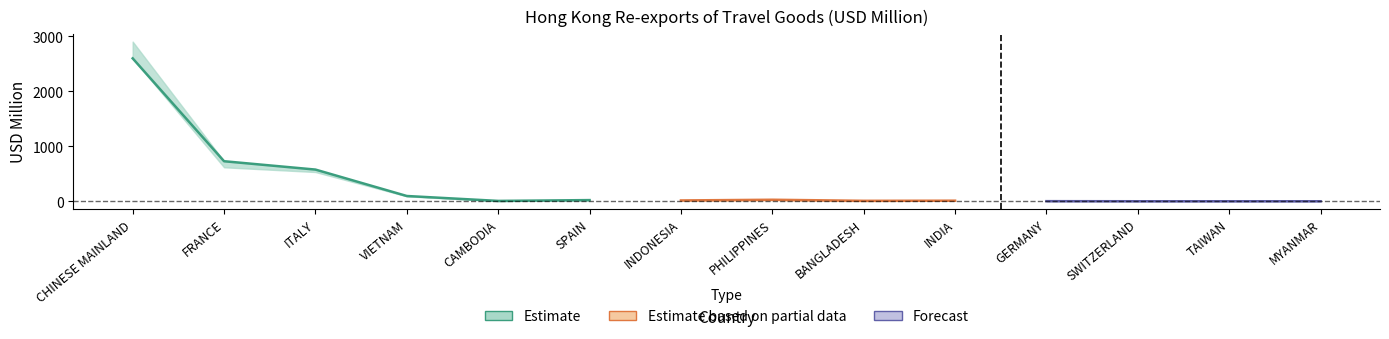

What is the difference between the maximum and minimum values in the 201712 series?

2904.6